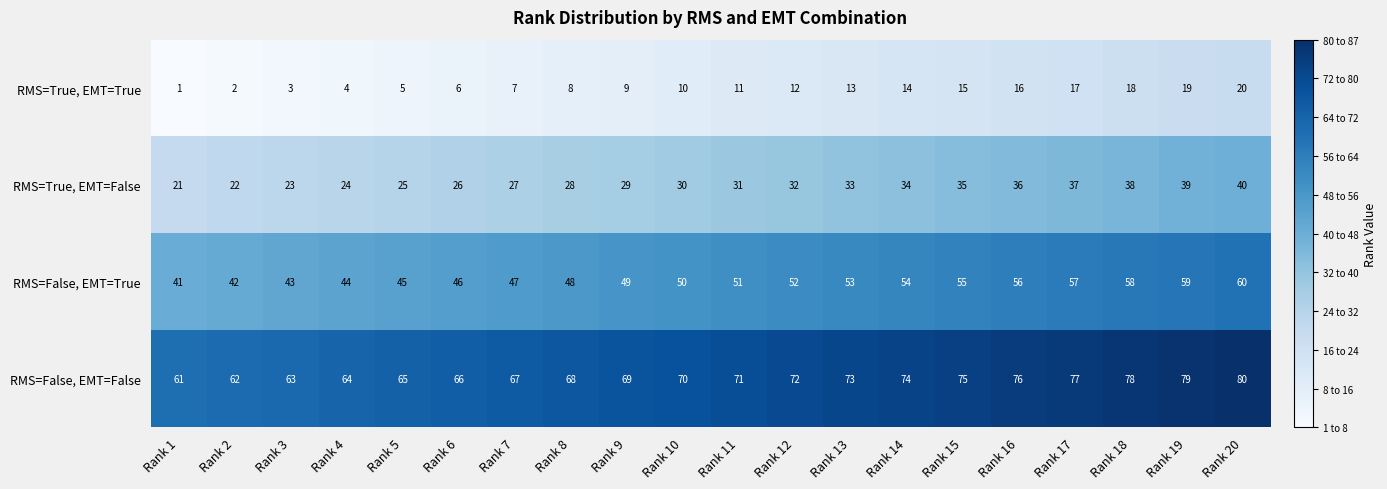

At how many categories does at least one series exceed 12?

20